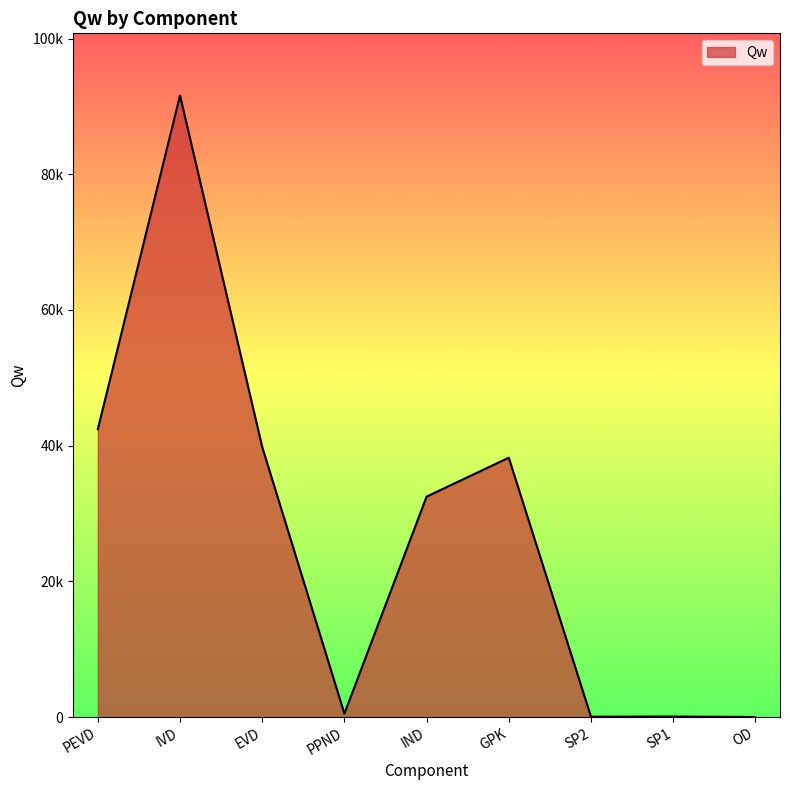

Does the chart have visible grid lines?

No